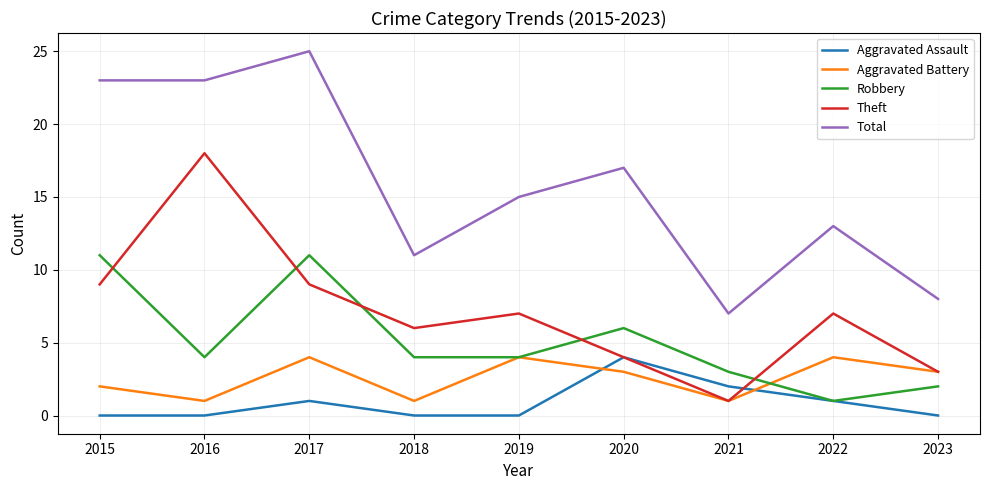

After their last crossing, which series has the higher values: Aggravated Battery or Aggravated Assault?

Aggravated Battery